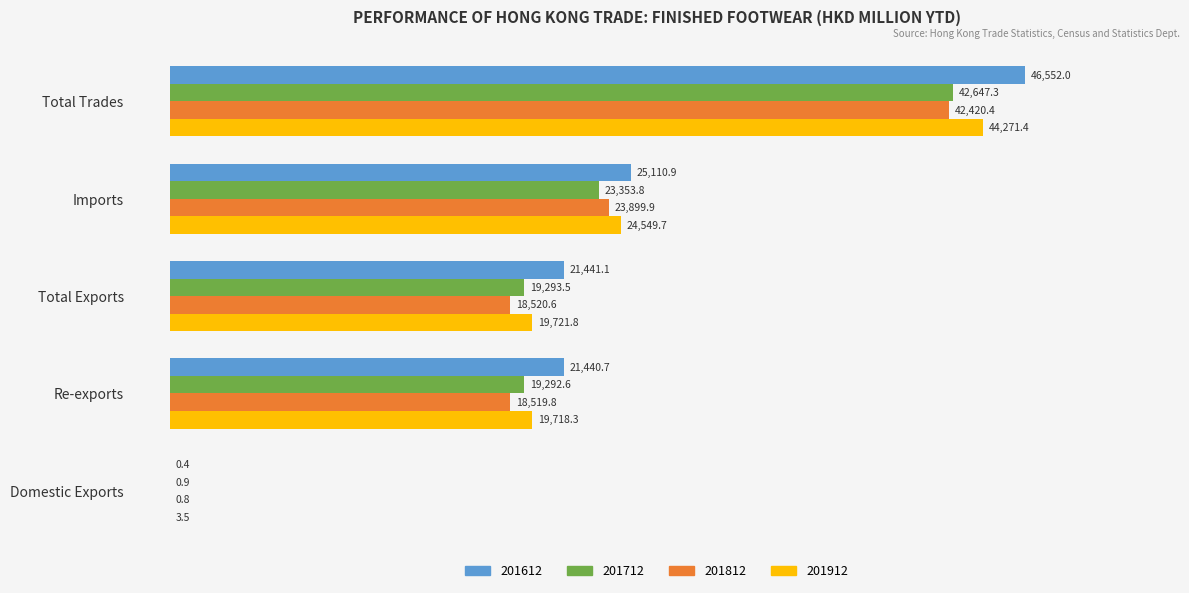

Which series has the largest total across all categories?

201612